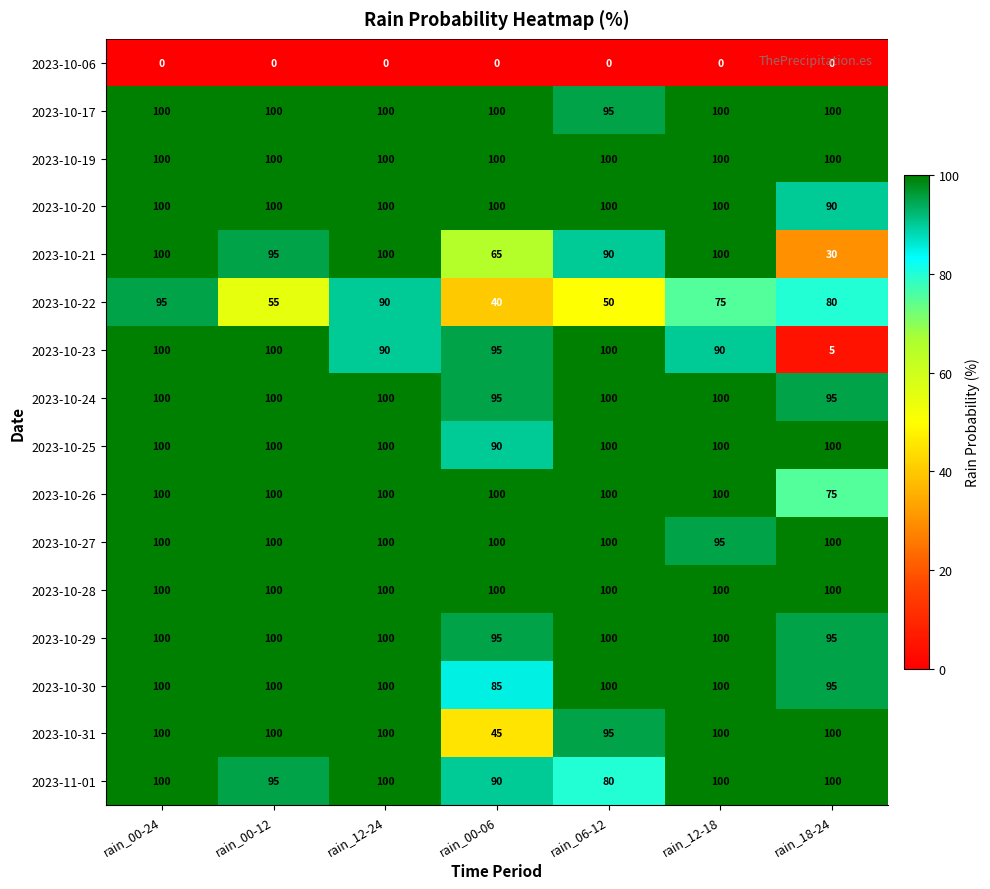

The 2023-10-28 series shows 56 at rain_00-24. True or false?

False